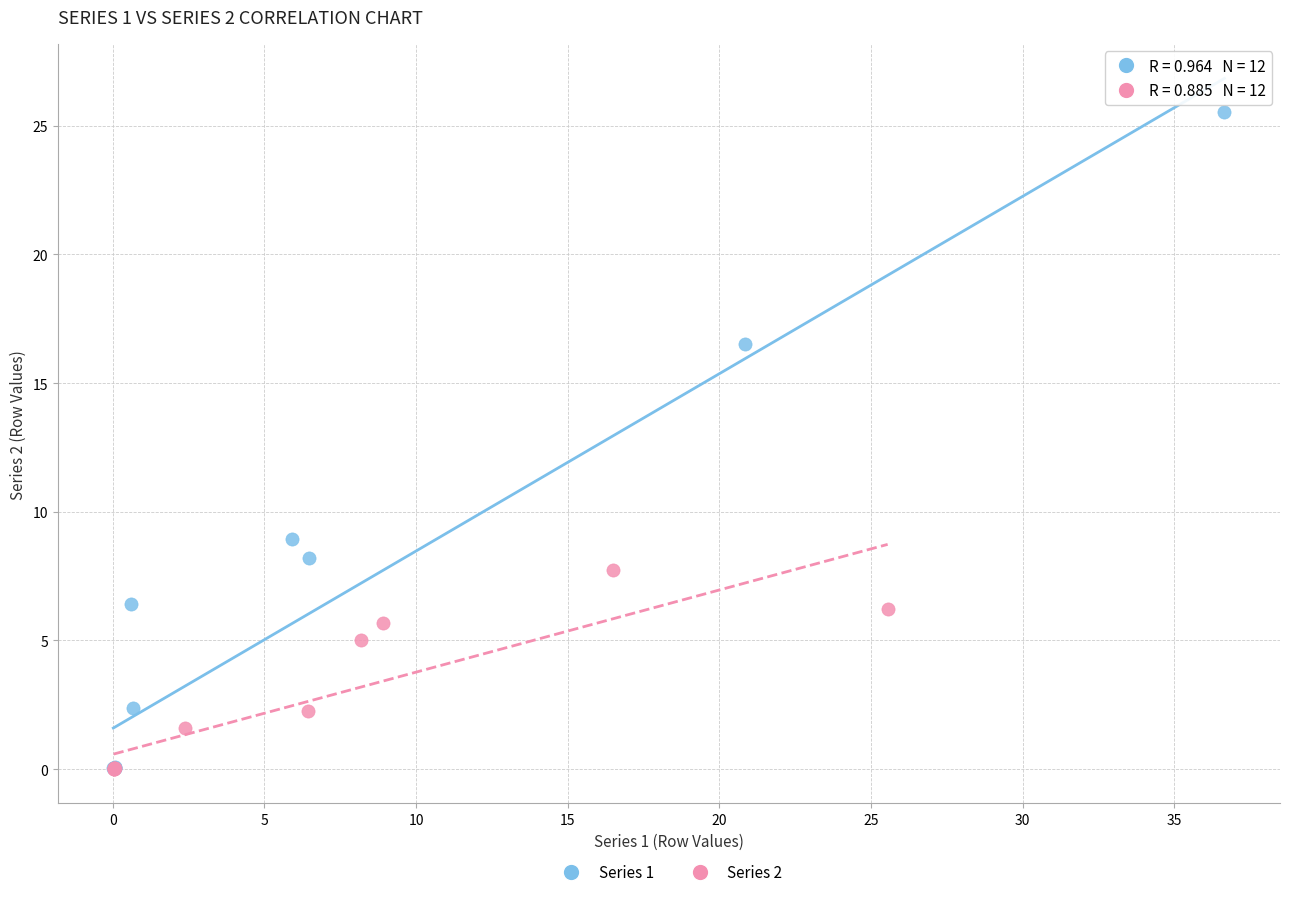

What are all the series names shown in the legend?

Series 1, Series 2